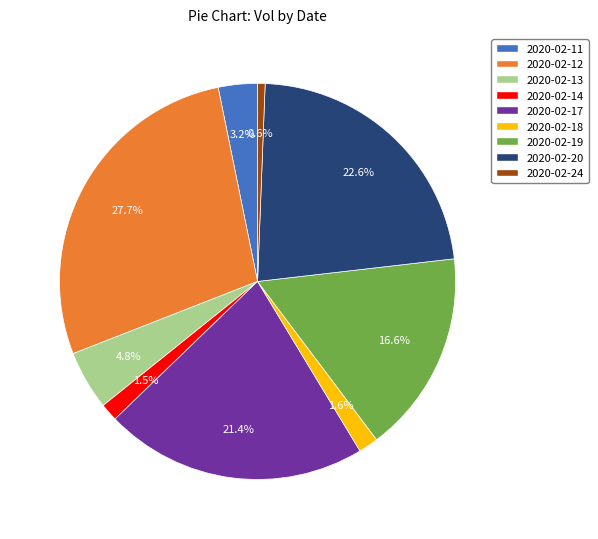

Between 2020-02-19 and 2020-02-18, which is larger?

2020-02-19